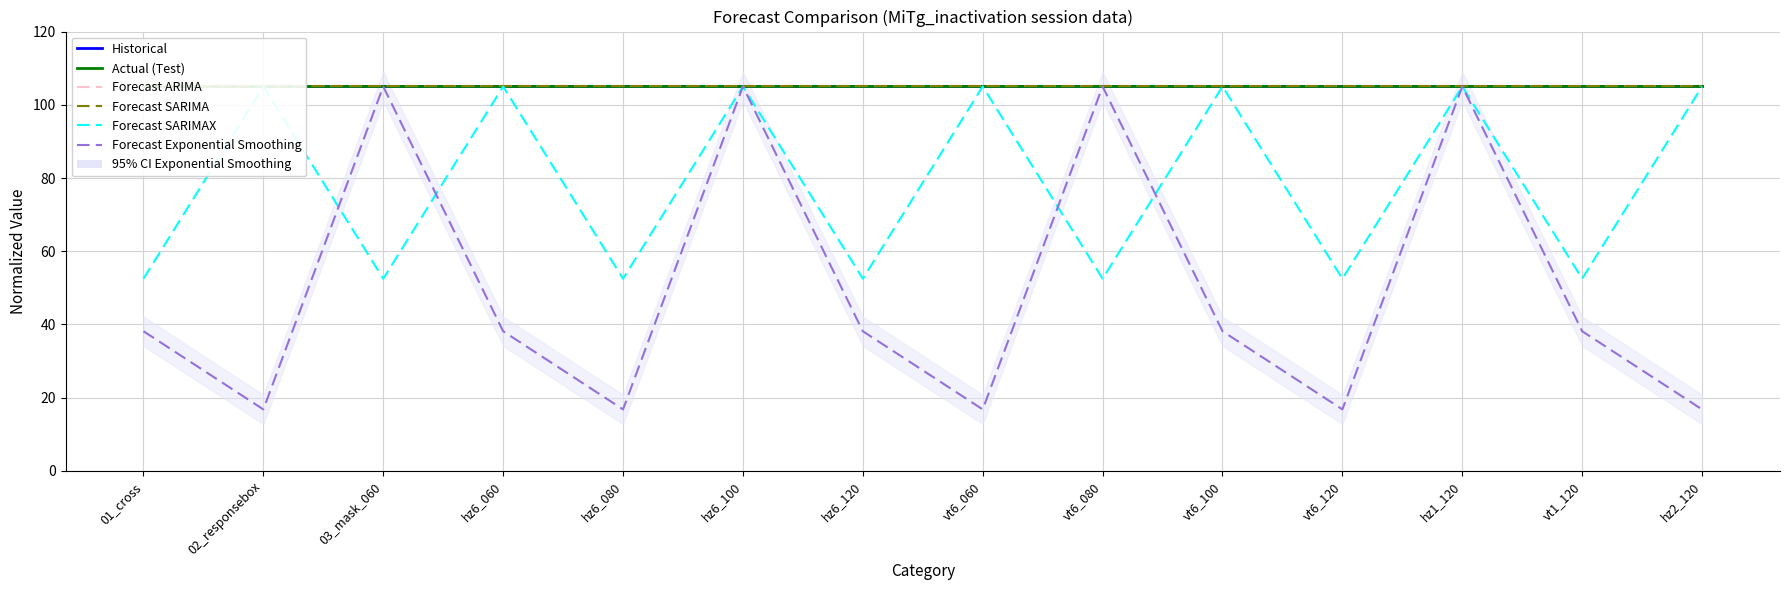

In Forecast SARIMAX, how many points are lower than both neighbors (excluding endpoints)?

6